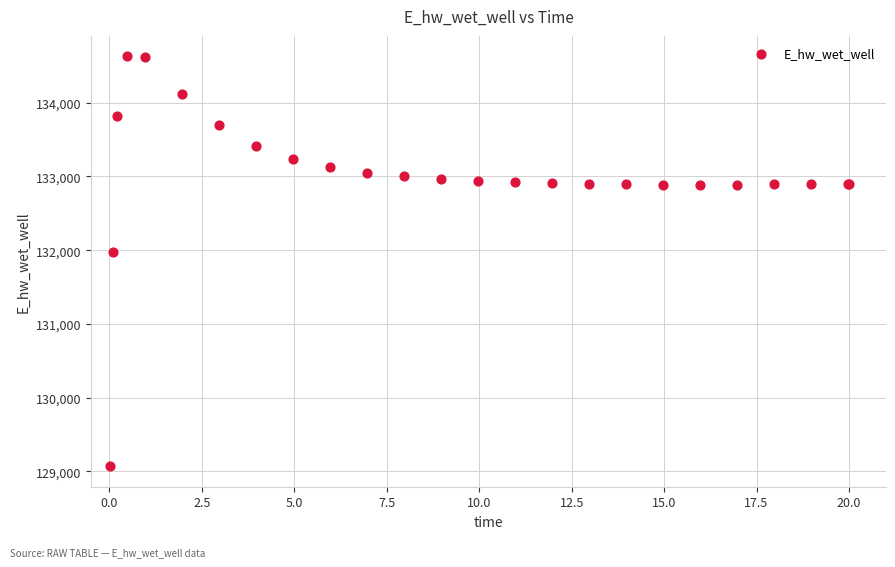

What Y value in the scatter plot is closest to 131849?

131970.1